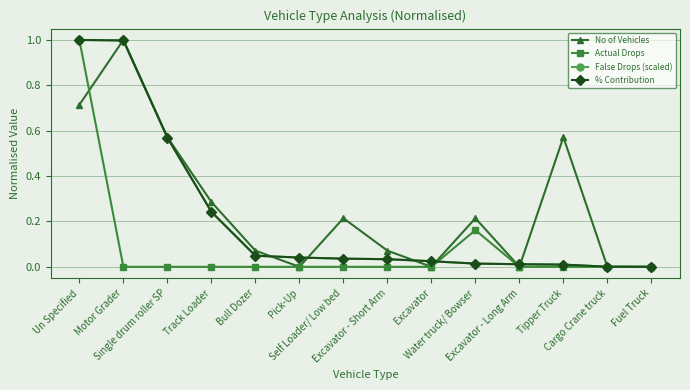

What is the sum of the Actual Drops values at Un Specified and Bull Dozer?

1.0